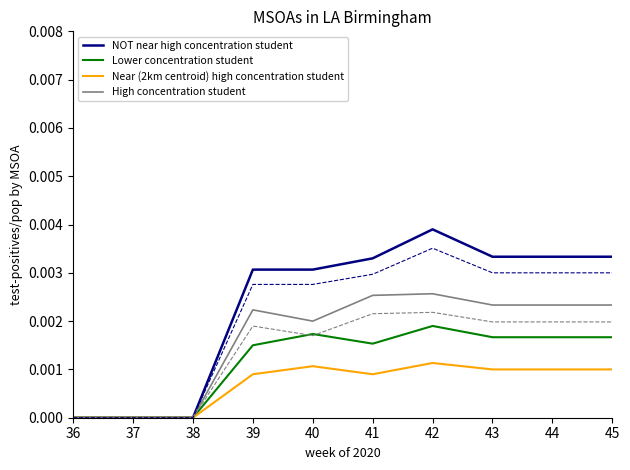

True or false: Near (2km centroid) high concentration student and Lower concentration student intersect in this chart.

False